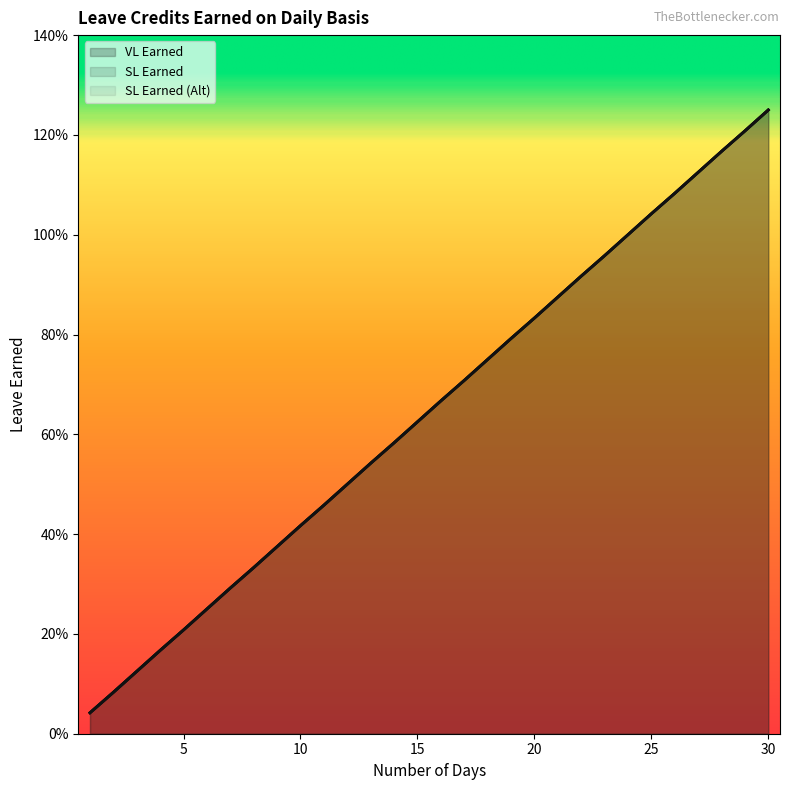

What is the average value of the SL Earned (Alt) series?

0.6